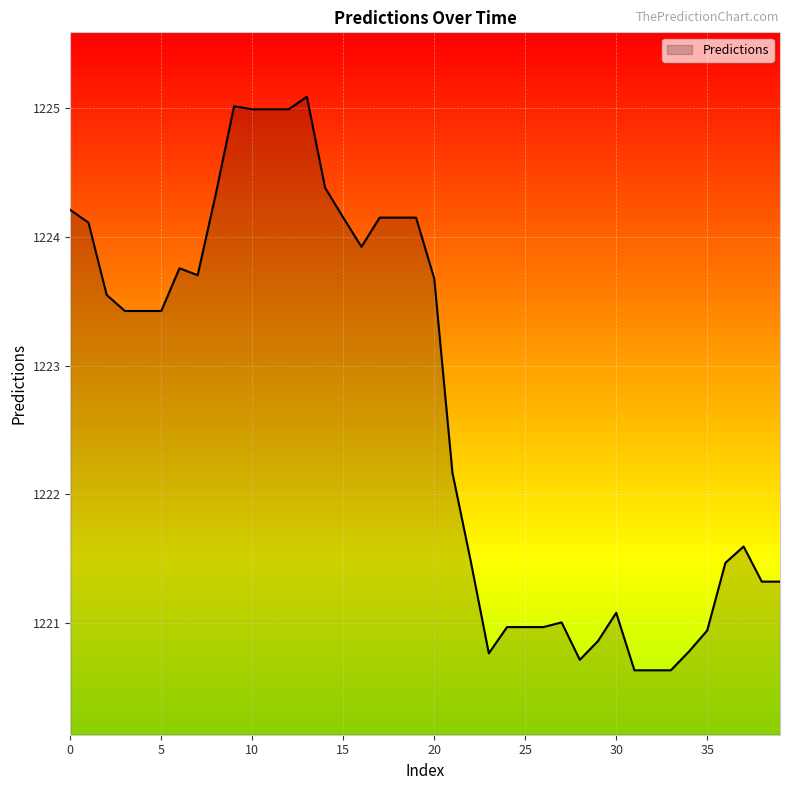

How many distinct data groups are displayed?

1